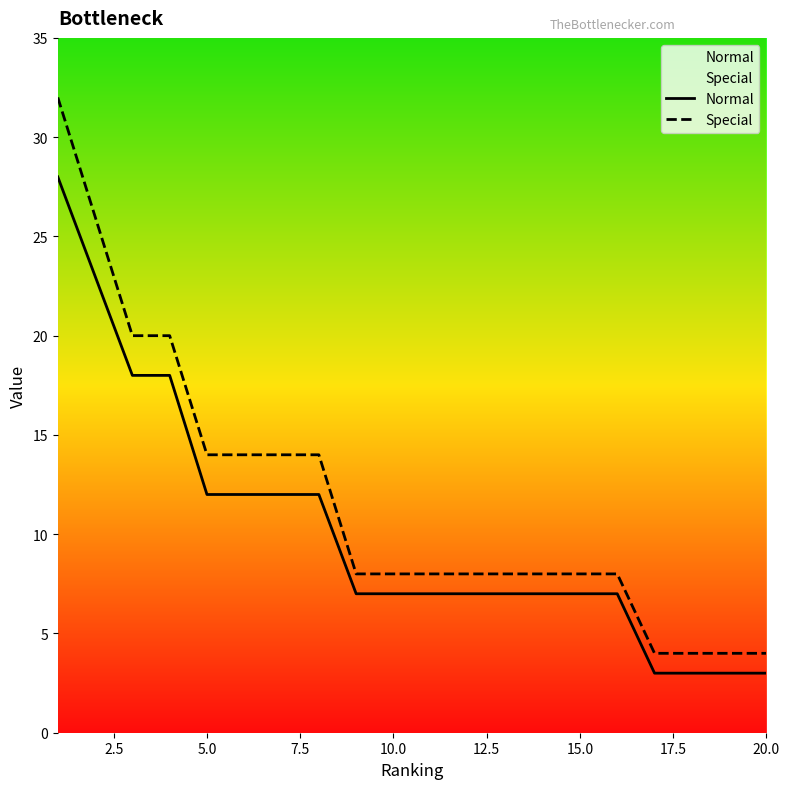

Which series has the largest range (max minus min)?

Special